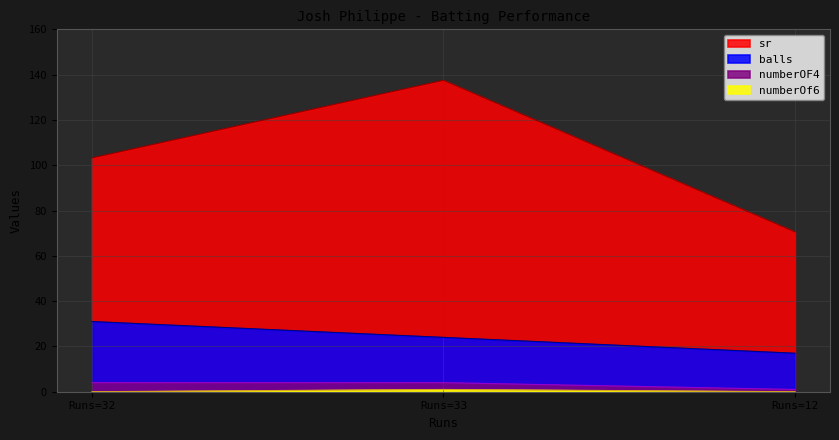

What are all the series names shown in the legend?

balls, sr, numberOF4, numberOf6